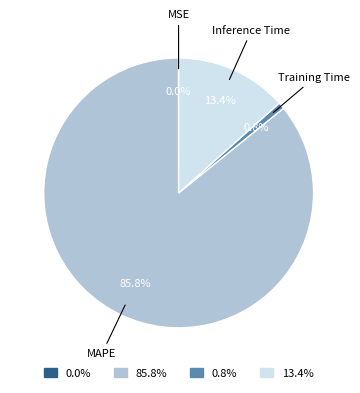

Is there a majority slice in this chart?

Yes